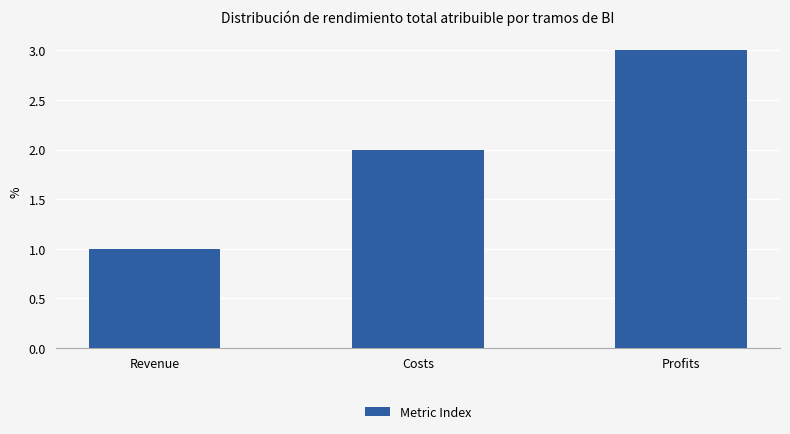

How many bars are there in total?

3